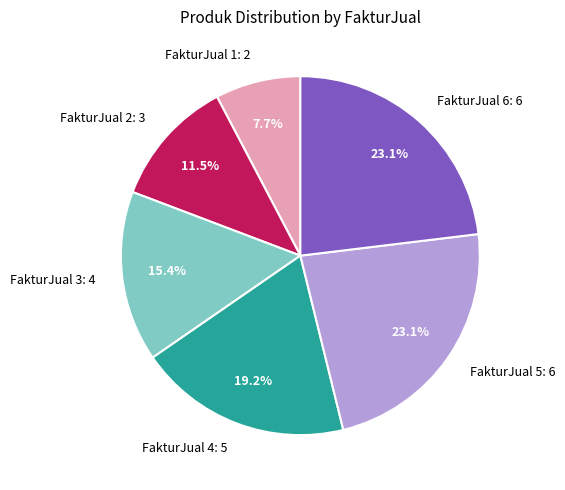

Is the sum of FakturJual 1 and FakturJual 2 greater than half?

No